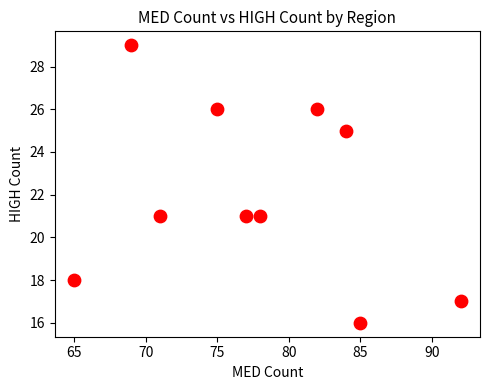

What is the average X value?

78